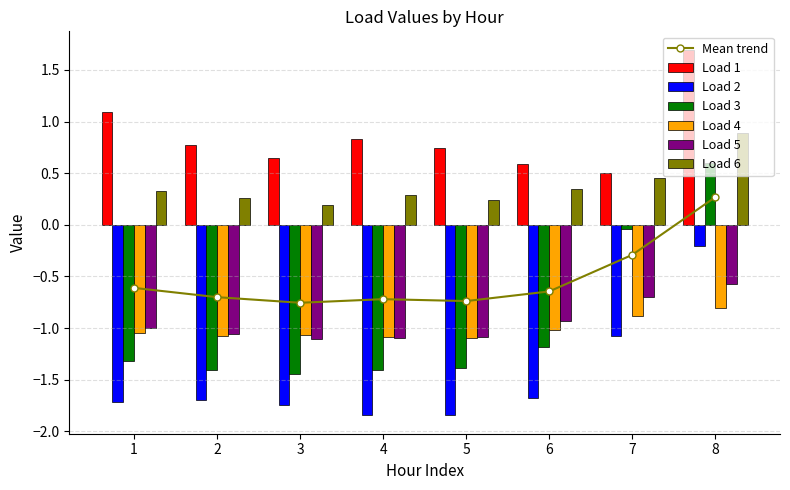

At which label is Load 3 closest to 0?

7